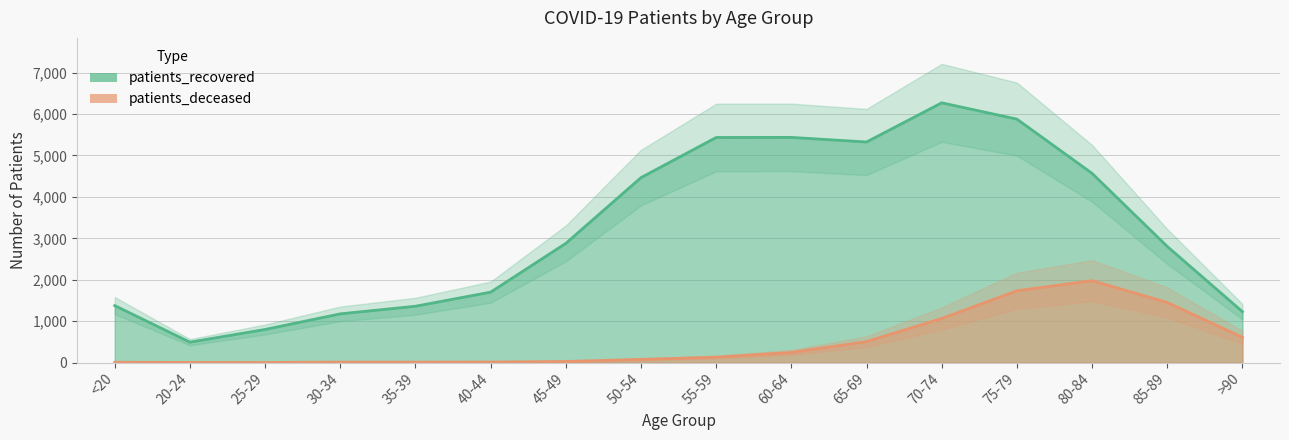

Rank the series by their maximum value, from lowest to highest.

patients_deceased, patients_recovered